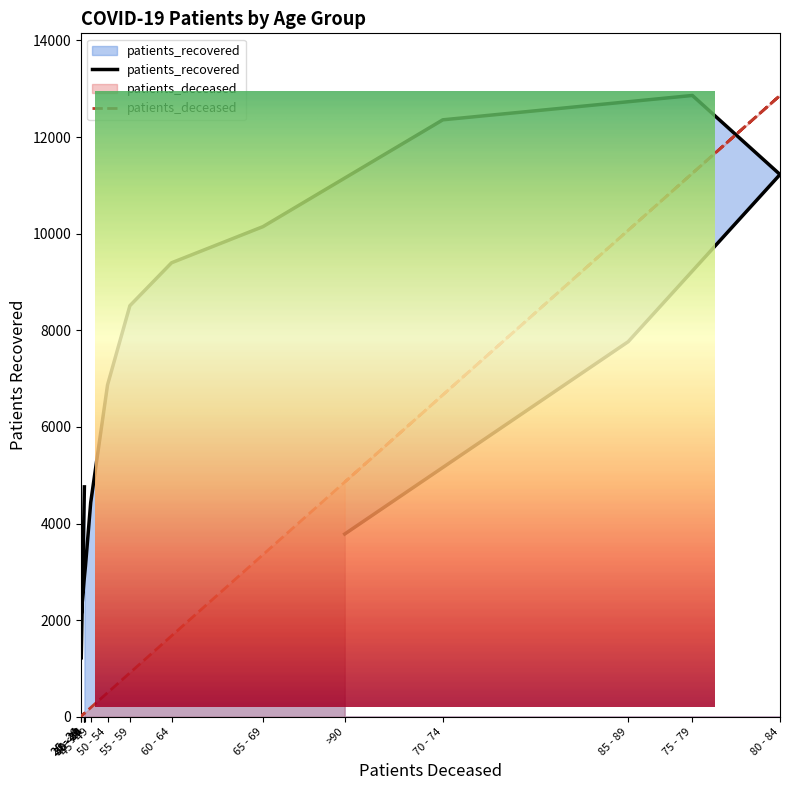

What are all the series names shown in the legend?

patients_deceased, patients_recovered